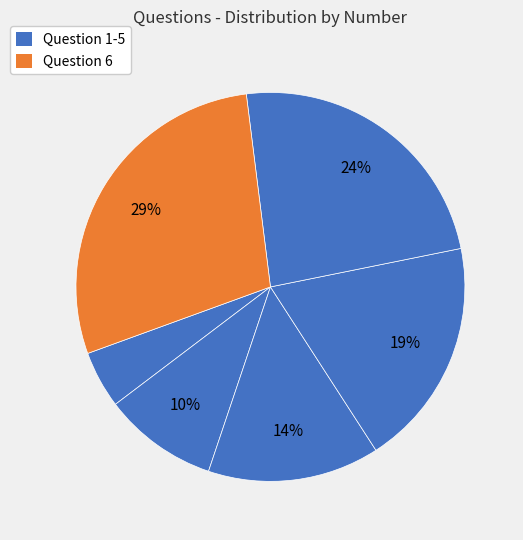

Count the number of slices in the pie.

6